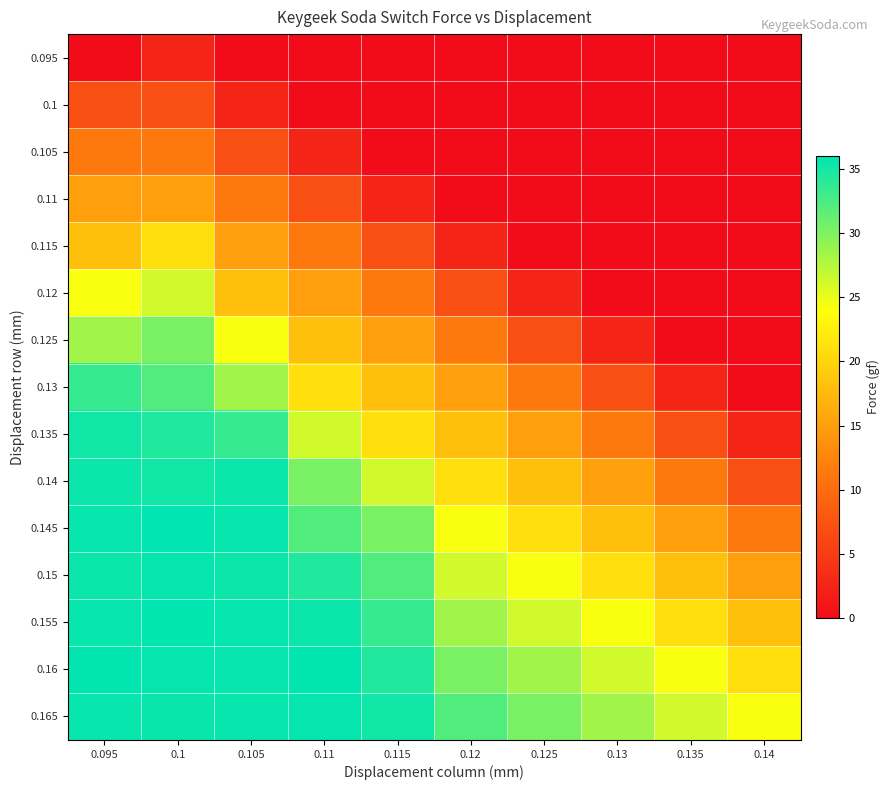

Rank the series at 0.105 from lowest to highest value.

0.095, 0.1, 0.105, 0.11, 0.115, 0.12, 0.125, 0.13, 0.135, 0.15, 0.14, 0.145, 0.16, 0.165, 0.155